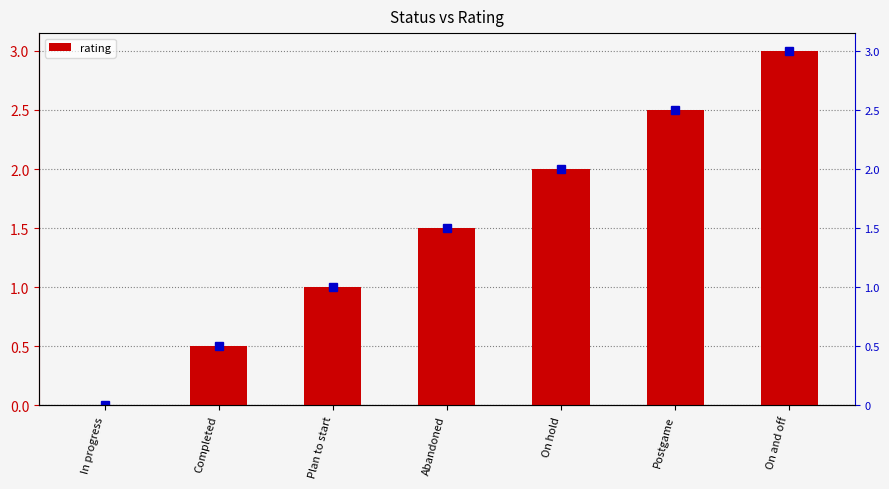

How many bars are there in total?

7